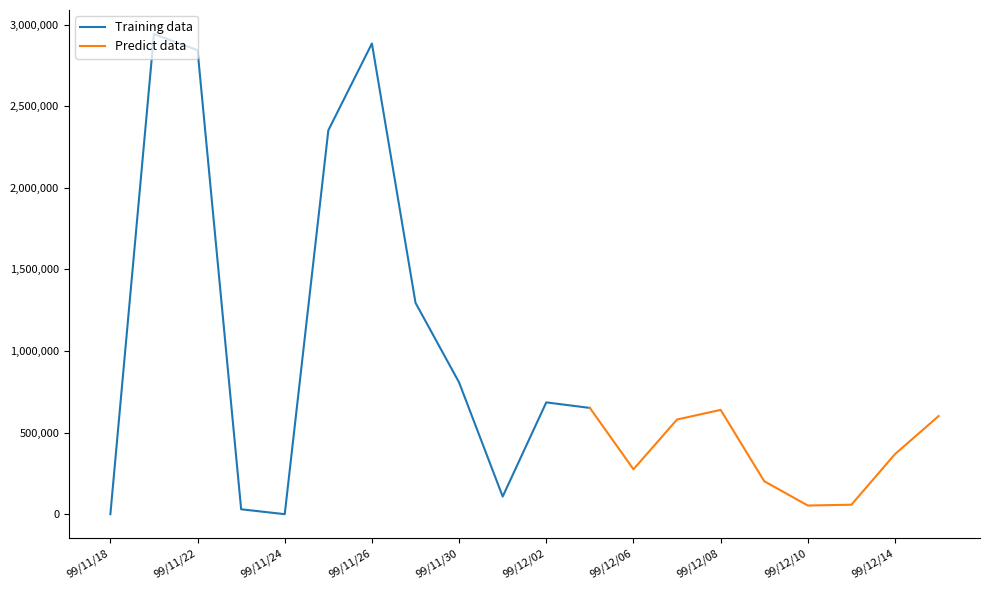

What is the highest value of the Training data series?

2942000